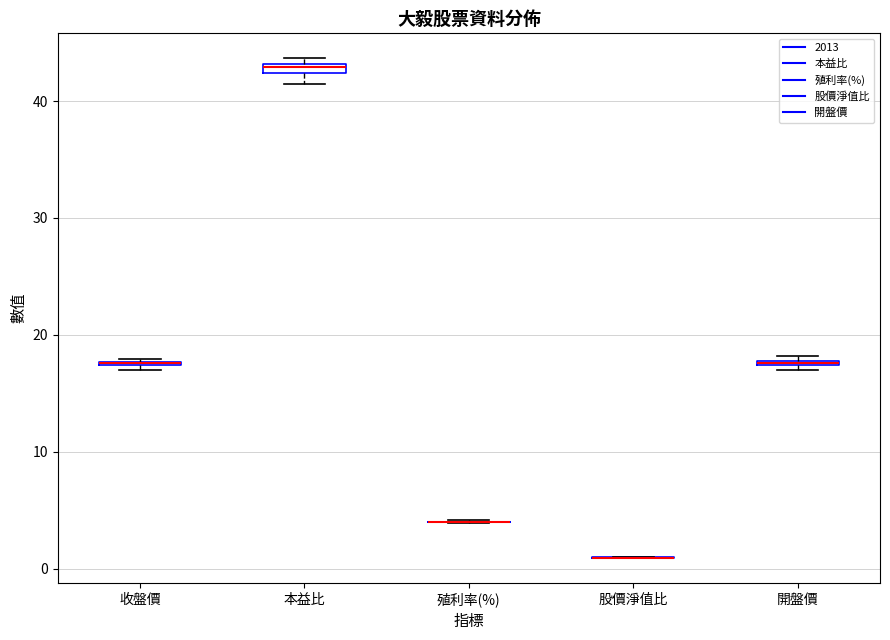

Where is the upper edge of the box for 本益比 on the y-axis? The values are not printed on the chart, so give them approximately, as read against the axis.

43